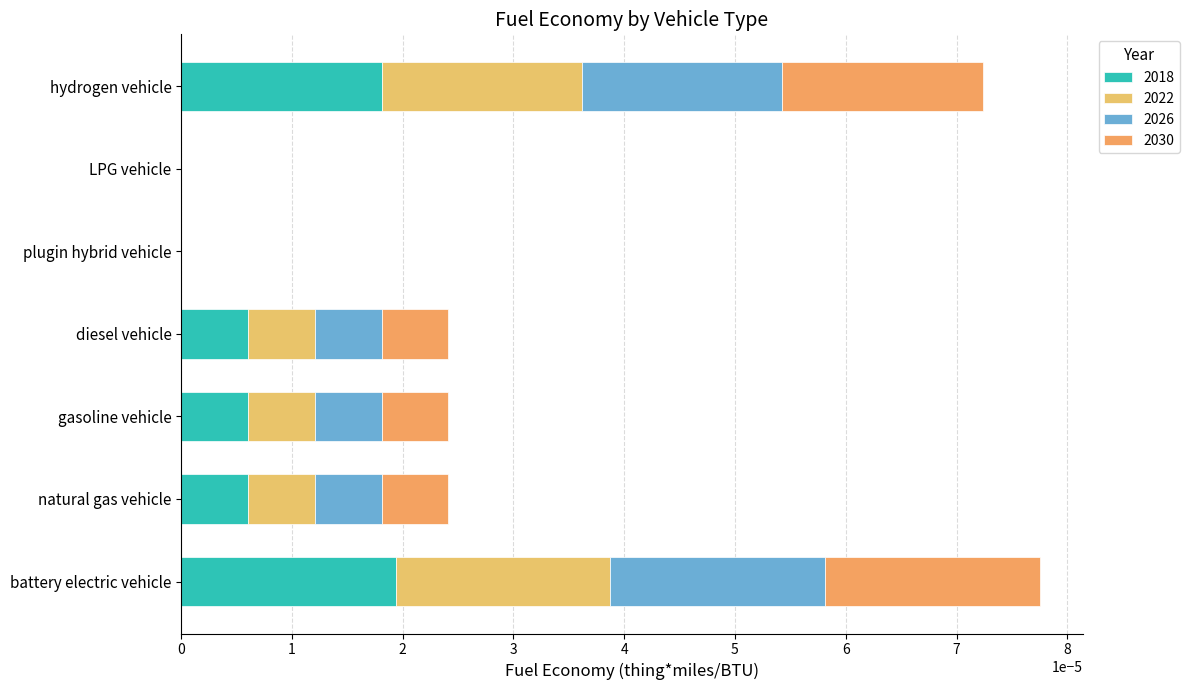

What position from the left is LPG vehicle?

6